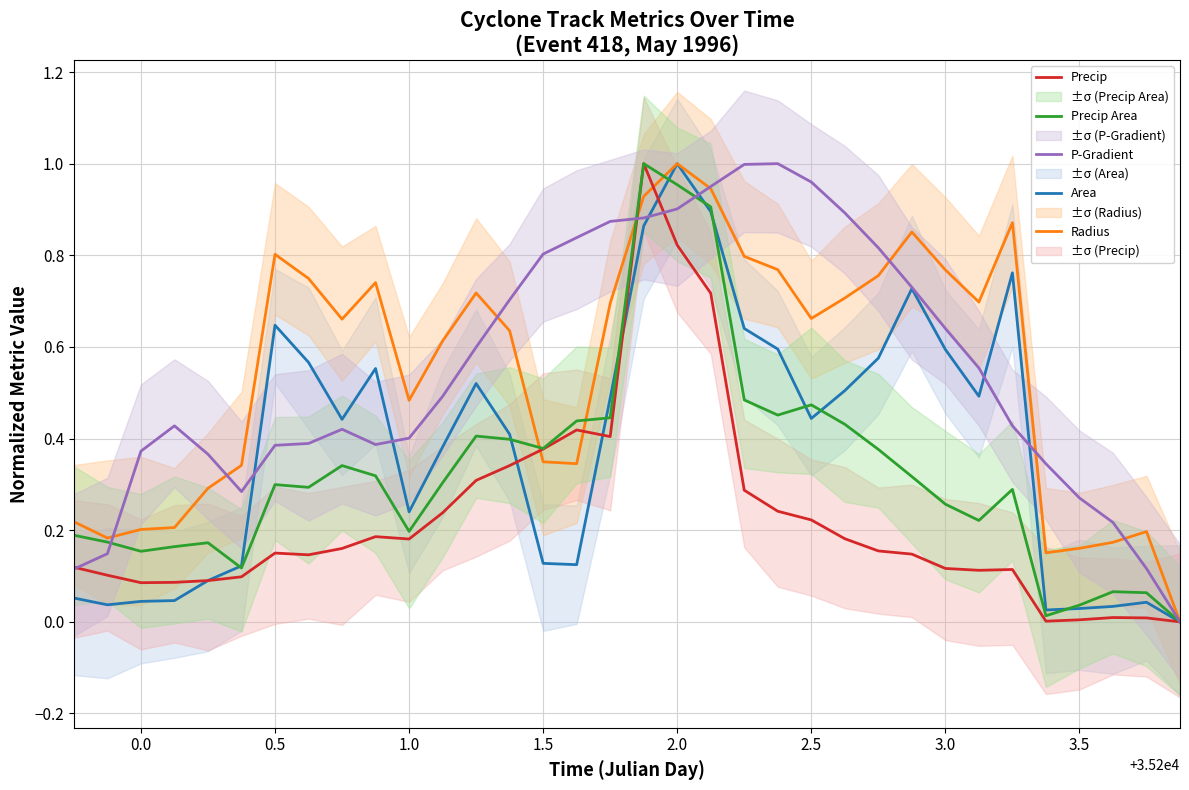

How many lines are shown in the chart?

5